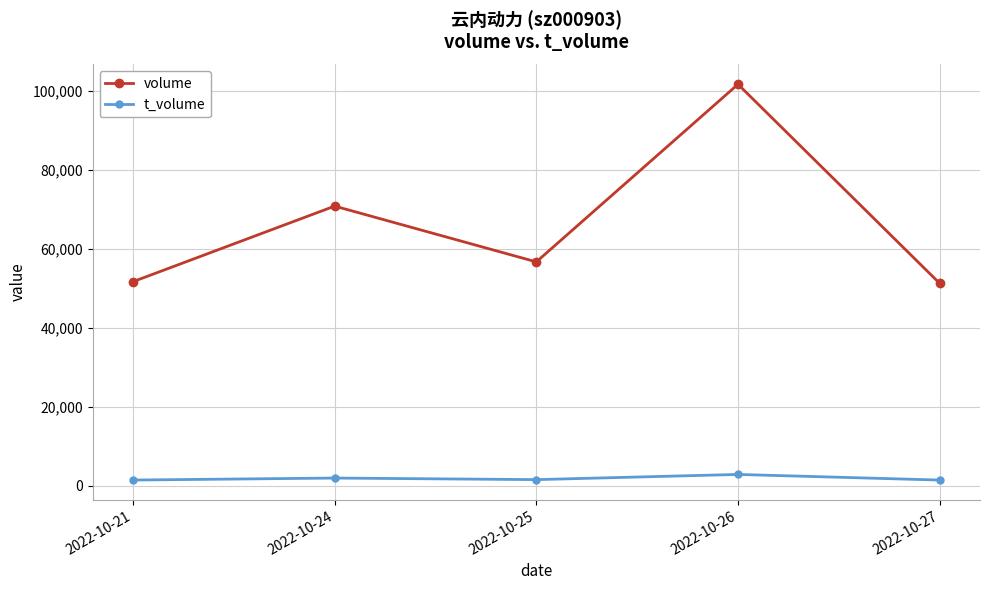

List the series in order of their peak value, highest first.

volume, t_volume